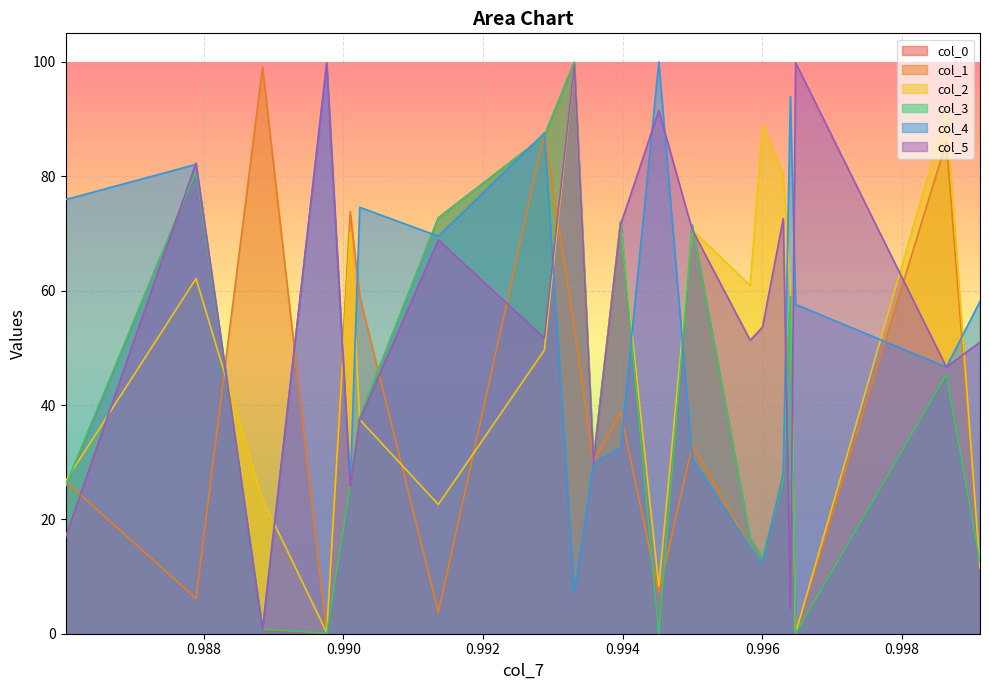

What is the difference between the maximum and minimum values in the col_0 series?

99.9